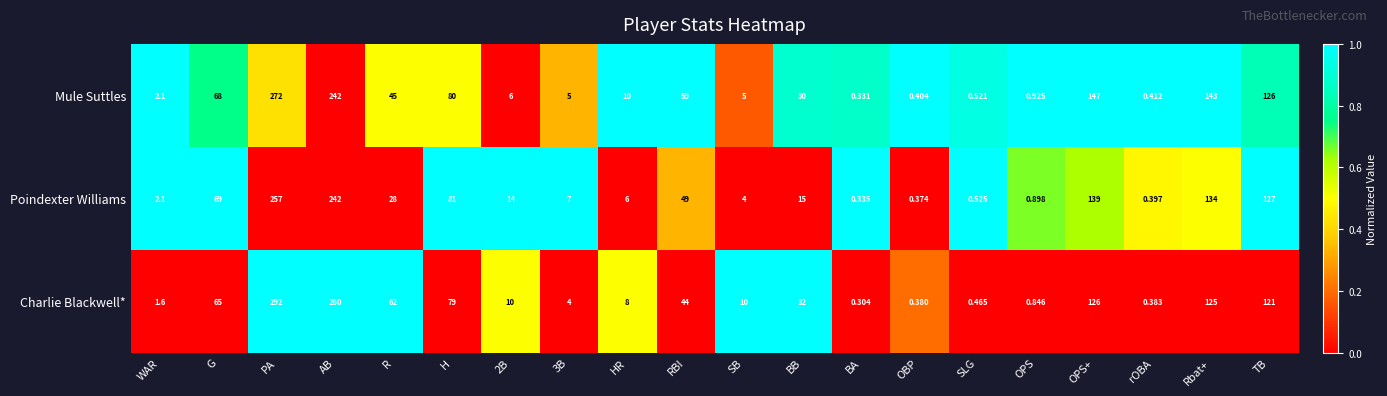

Where is Poindexter Williams nearest to the value 128?

TB